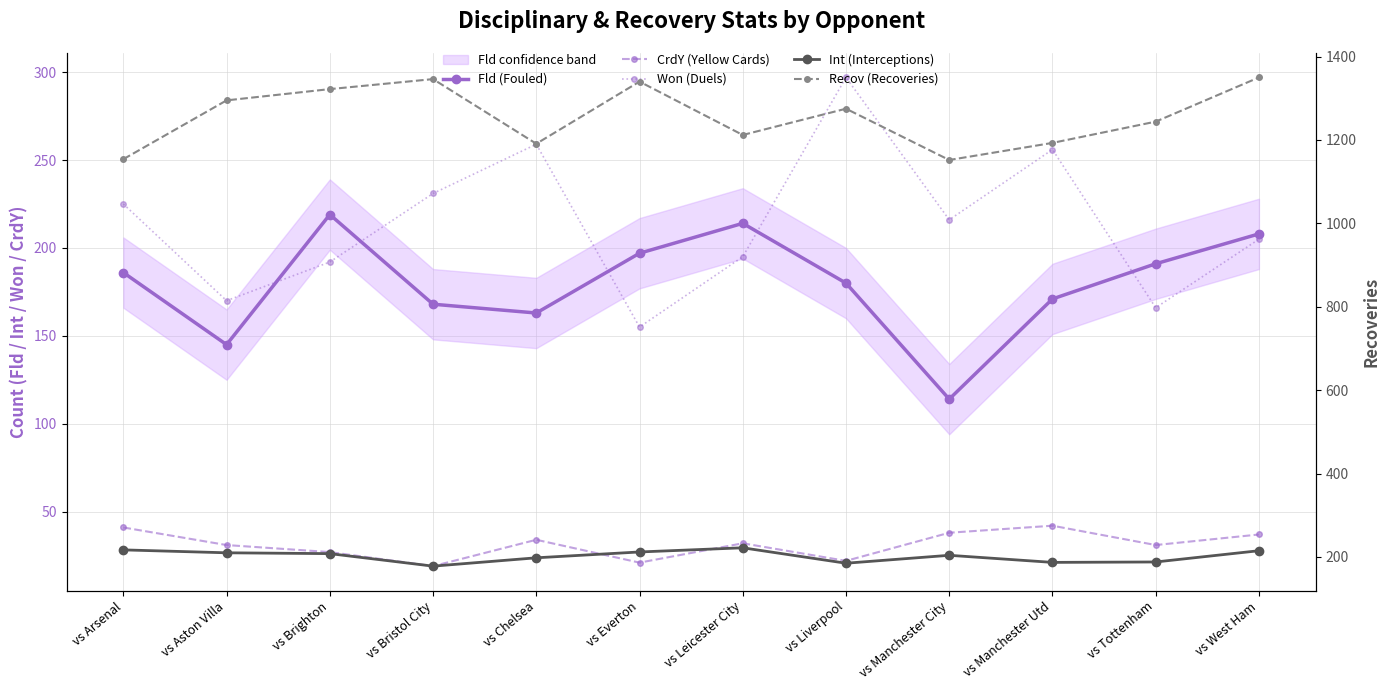

What position from the left is vs Bristol City?

4